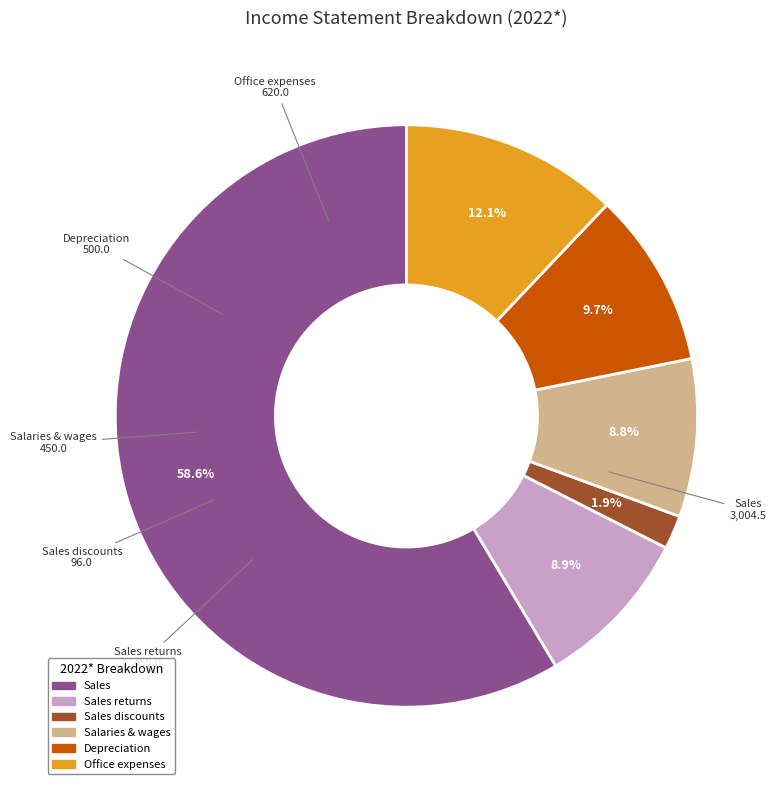

Is there any slice that represents more than half of the pie?

Yes